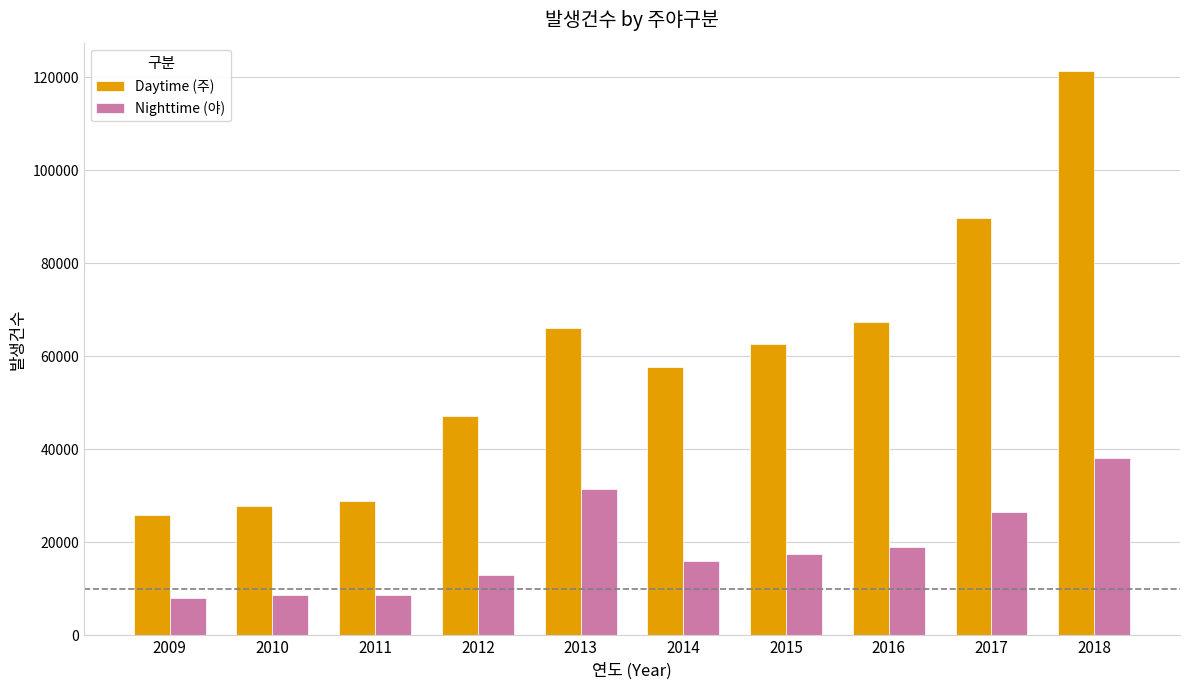

How many categories are shown in the chart?

10